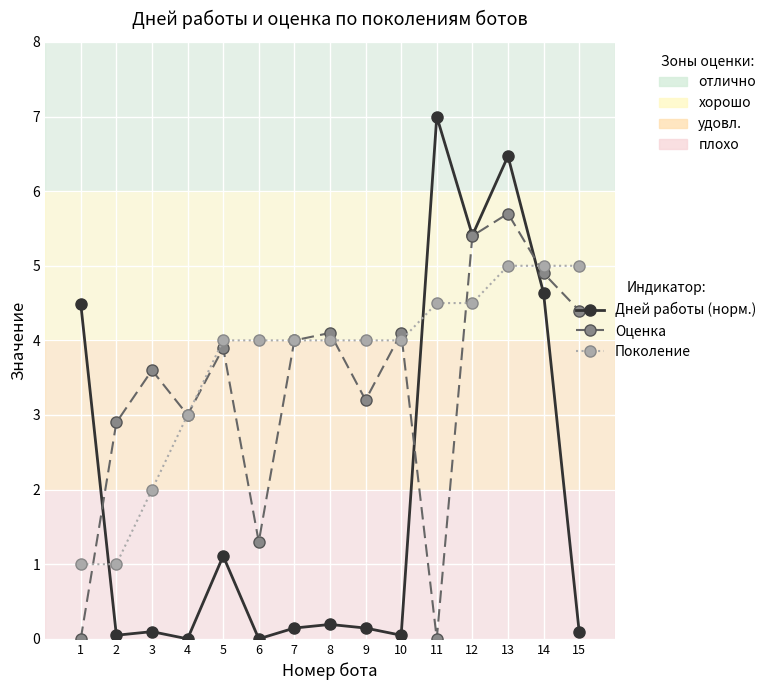

Is it true that Оценка equals 4.9 at 14?

True